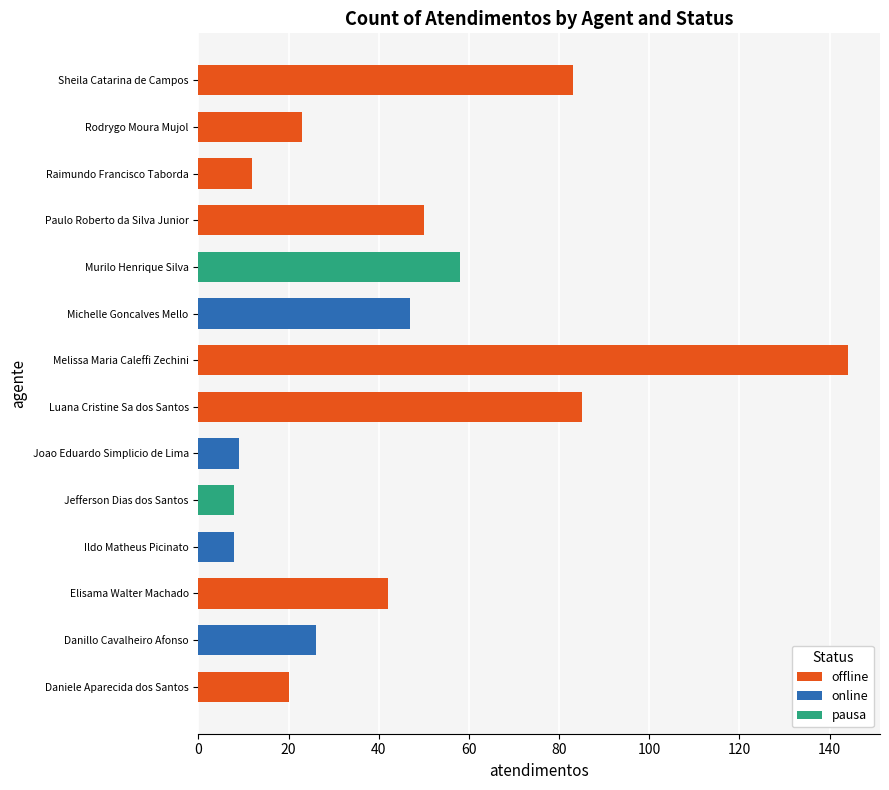

At Ildo Matheus Picinato, list the series in order from smallest to largest.

offline, pausa, online